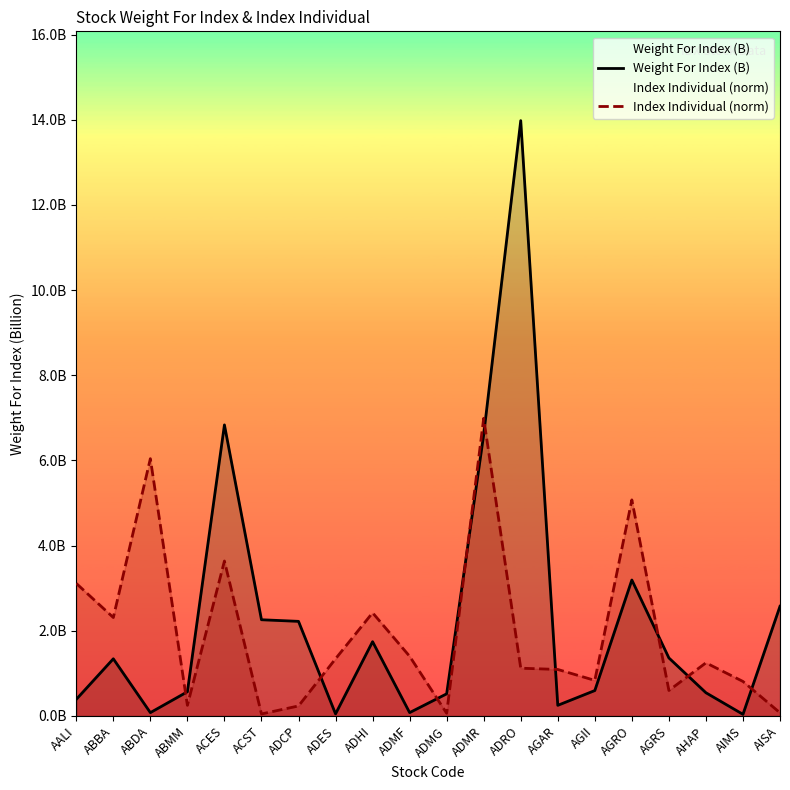

What is the maximum value shown in the chart?

14.0